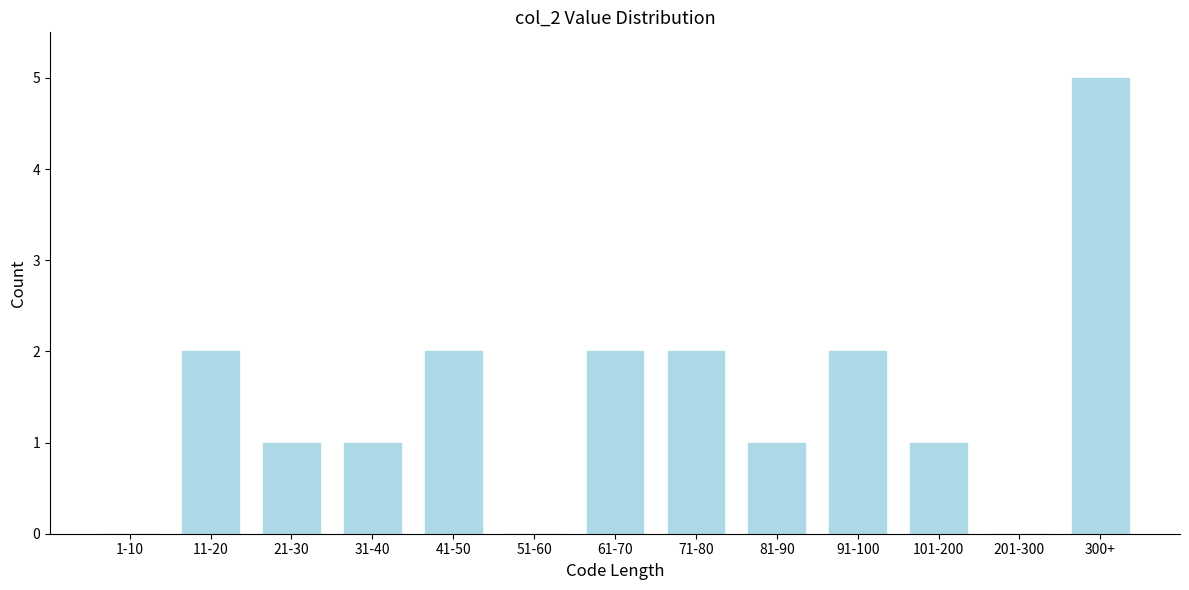

Reading left to right, list all the values displayed in this chart.

1-10=0	11-20=2	21-30=1	31-40=1	41-50=2	51-60=0	61-70=2	71-80=2	81-90=1	91-100=2	101-200=1	201-300=0	300+=5